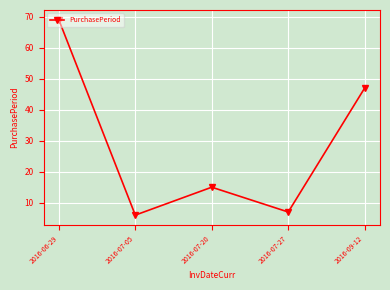

True or false: the data shows 47 at 2016-09-12.

True